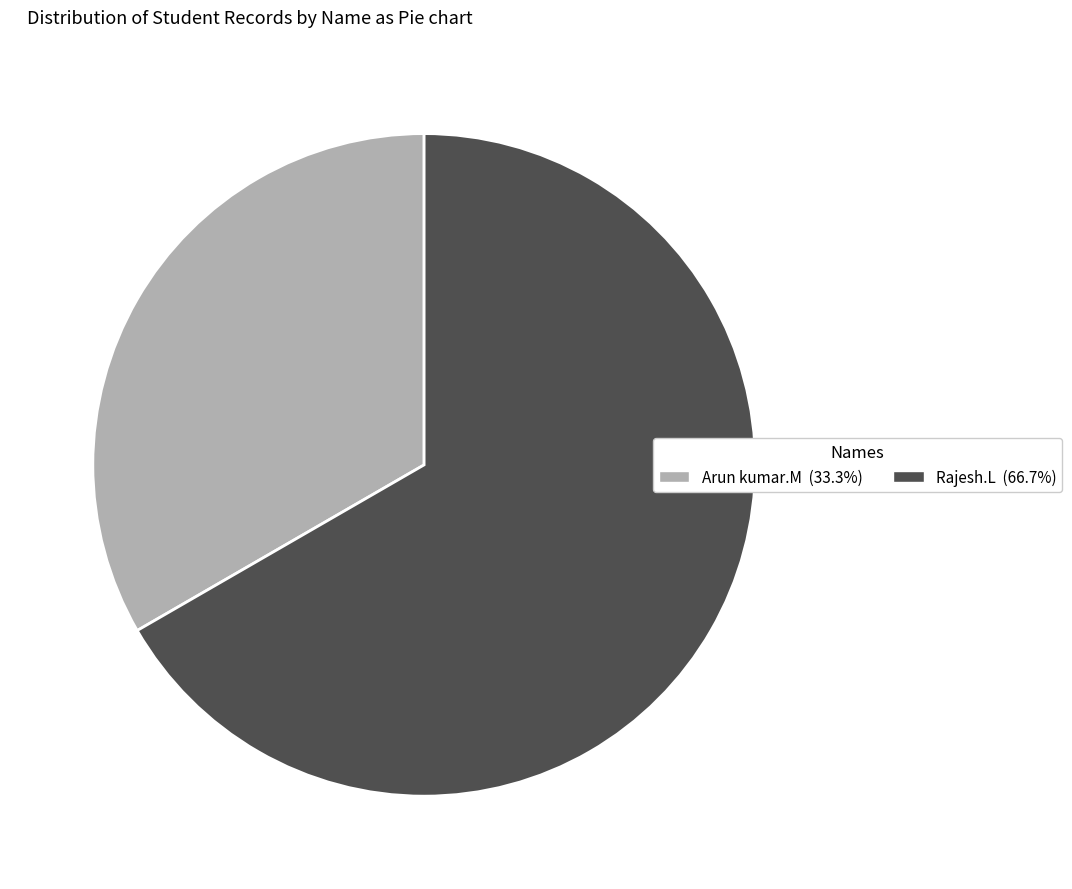

Combined, do Arun kumar.M and Rajesh.L account for over 50%?

Yes